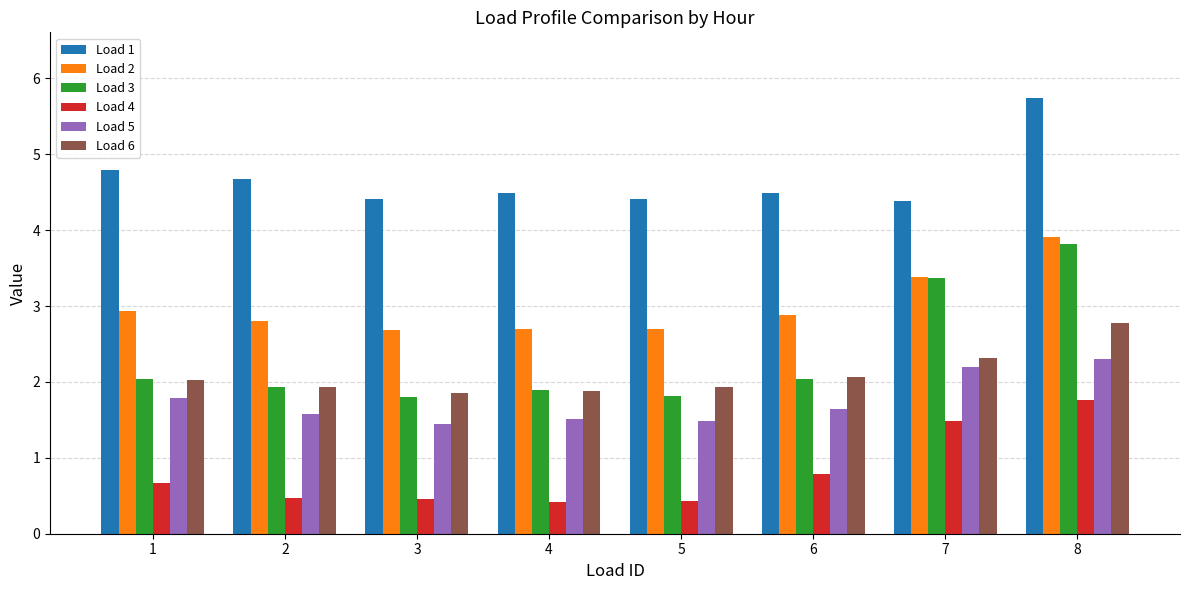

Is it true that Load 6 equals 1.9 at 4?

True